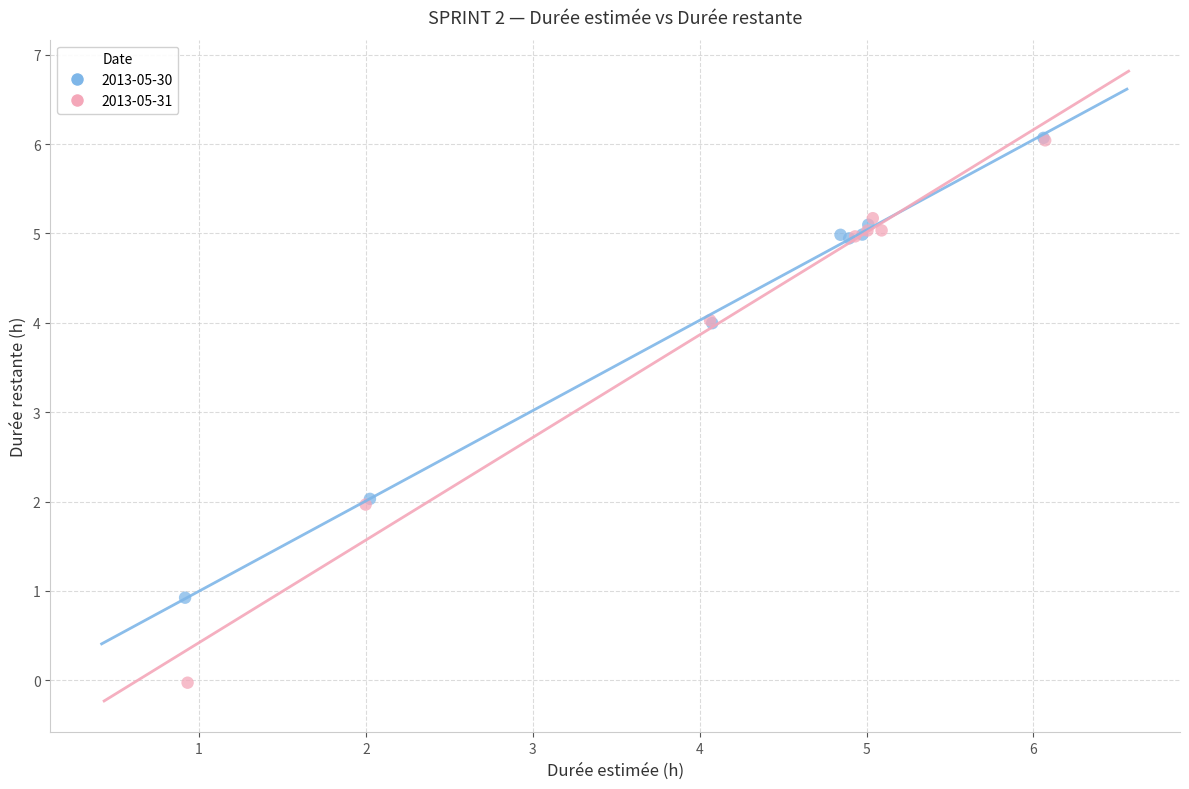

Which series contains the lowest Y value?

2013-05-31